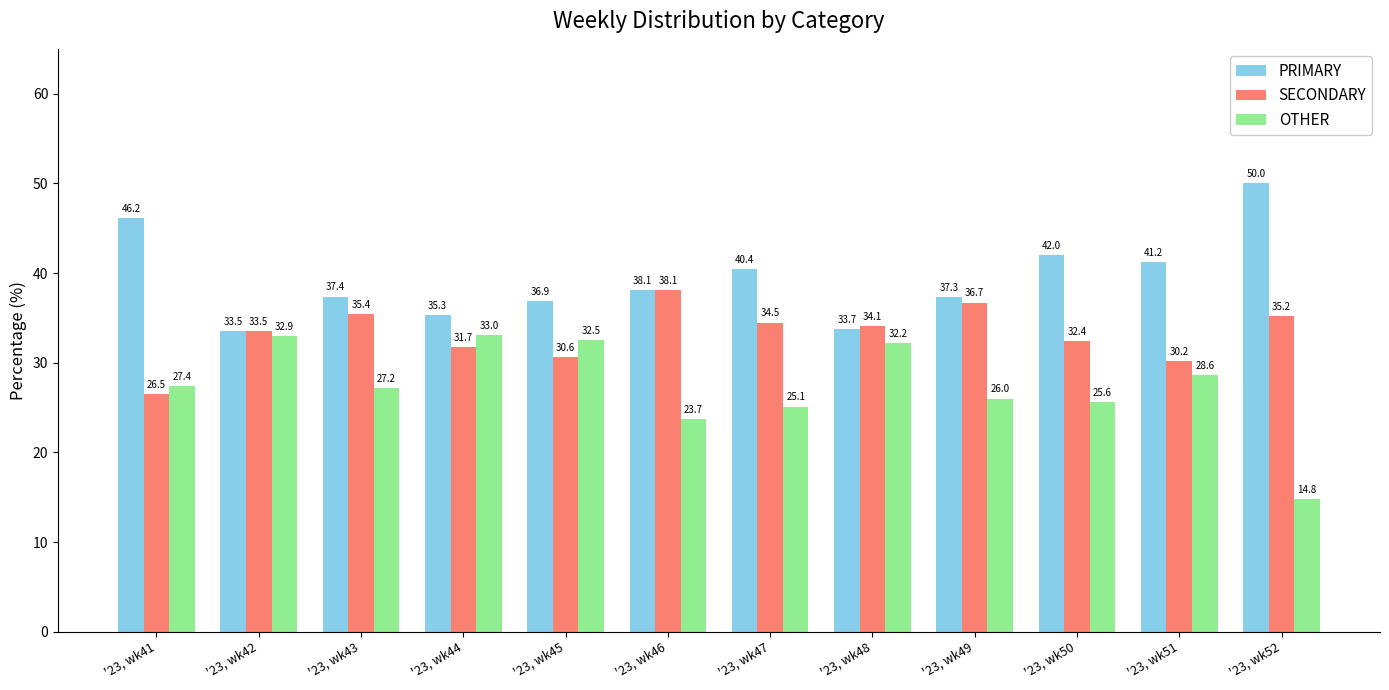

At which label is PRIMARY closest to 41?

'23, wk51